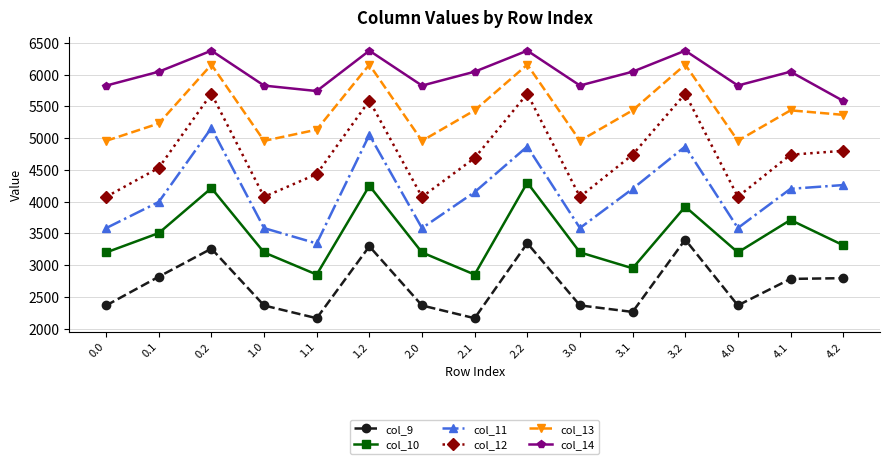

At which category does col_9 reach its first local valley?

1.1